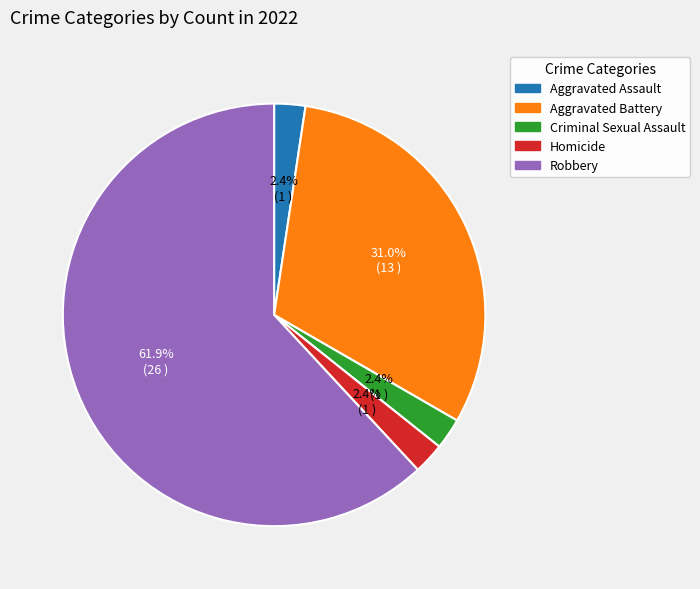

Is there any slice that represents more than half of the pie?

Yes